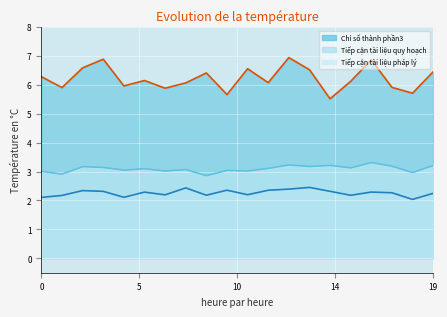

Reading right to left, transcribe all the data shown in this chart.

Chỉ số thành phần3: 6.5	5.7	5.9	6.9	6.1	5.5	6.5	6.9	6.1	6.6	5.7	6.4	6.1	5.9	6.2	6.0	6.9	6.6	5.9	6.3
Tiếp cận tài liệu quy hoạch: 2.2	2.0	2.3	2.3	2.2	2.3	2.5	2.4	2.4	2.2	2.4	2.2	2.4	2.2	2.3	2.1	2.3	2.3	2.2	2.1
Tiếp cận tài liệu pháp lý: 3.2	3.0	3.2	3.3	3.1	3.2	3.2	3.2	3.1	3.0	3.0	2.9	3.1	3.0	3.1	3.0	3.1	3.2	2.9	3.0